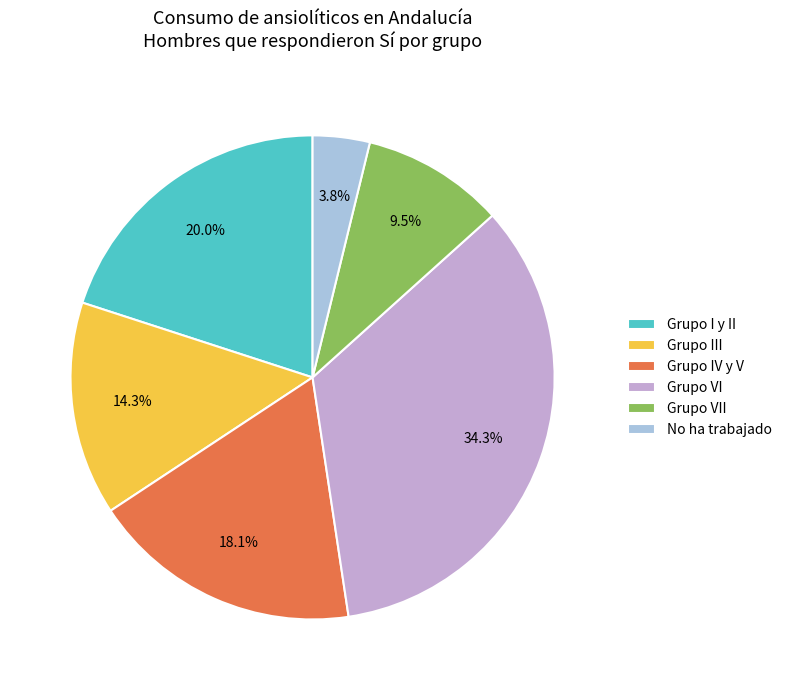

The Grupo I y II slice represents 20% of the pie. True or false?

True